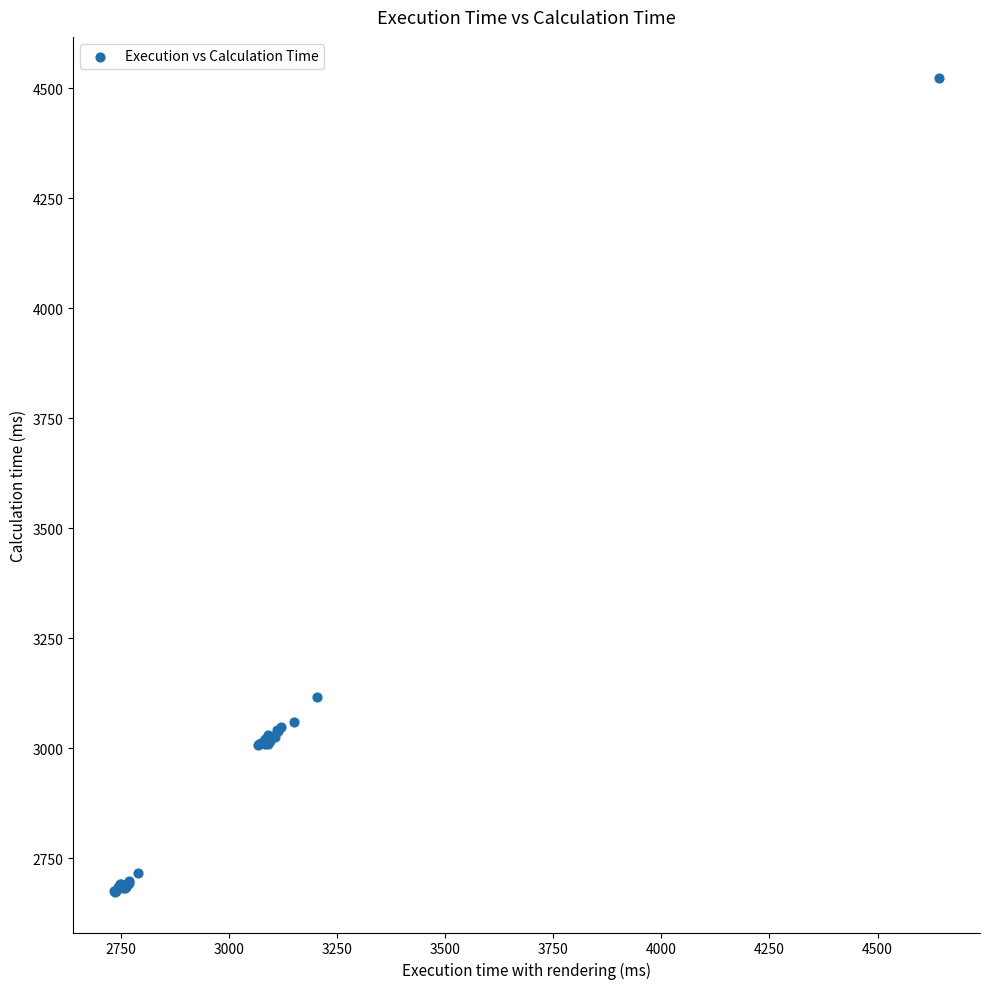

What Y value in the scatter plot is closest to 3598?

3117.1